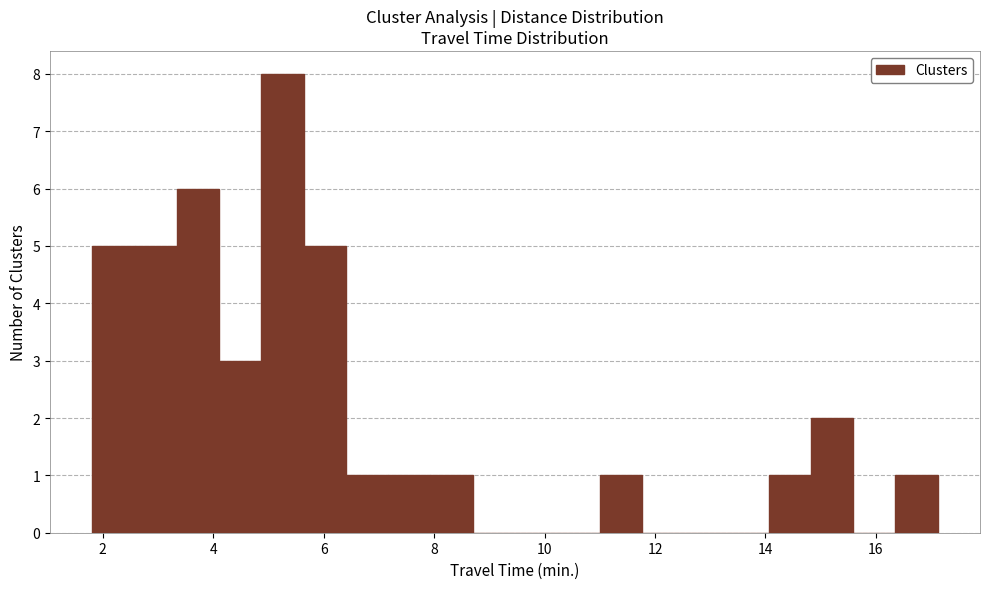

Read against the x-axis, roughly where is the centre of the tallest bar?

5.2